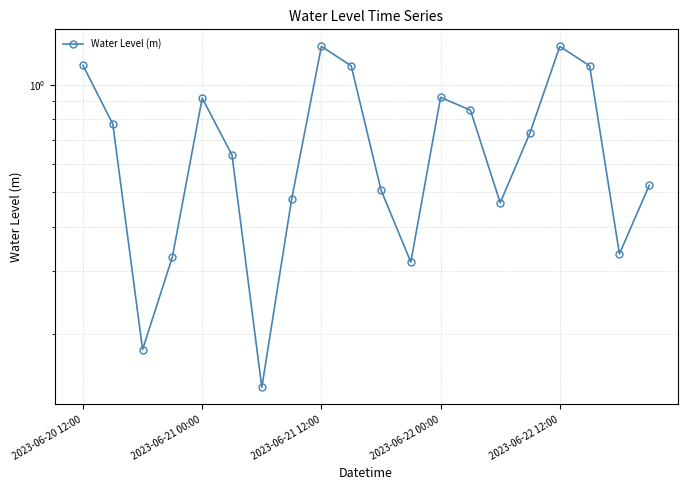

What position from the right is 9?

11